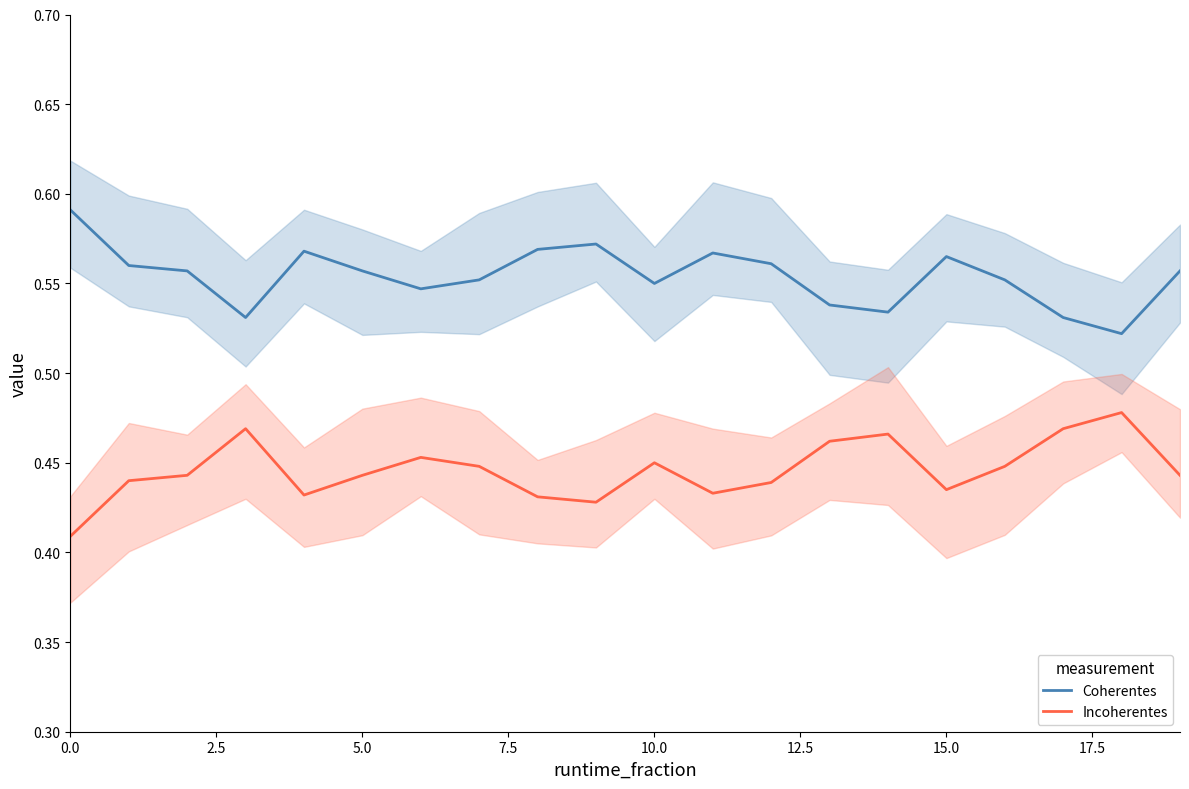

List the series in order of their overall mean, lowest first.

Incoherentes, Coherentes